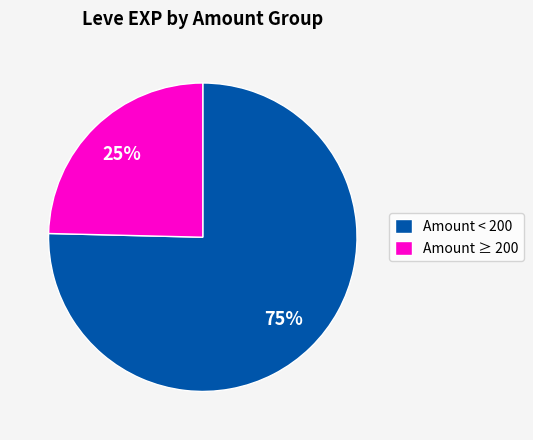

What is the smallest slice in the pie chart?

Amount ≥ 200